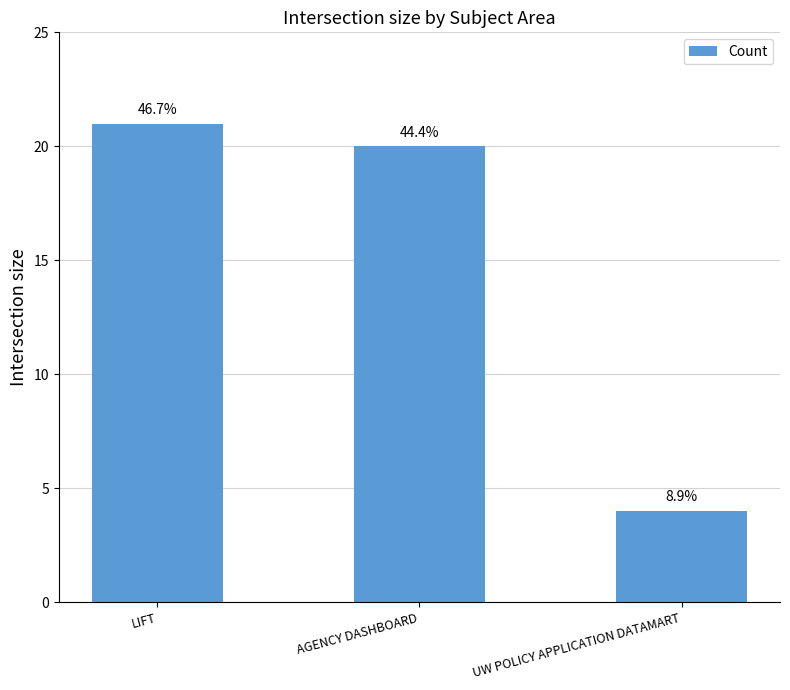

What is the sum of the values at LIFT and AGENCY DASHBOARD?

41